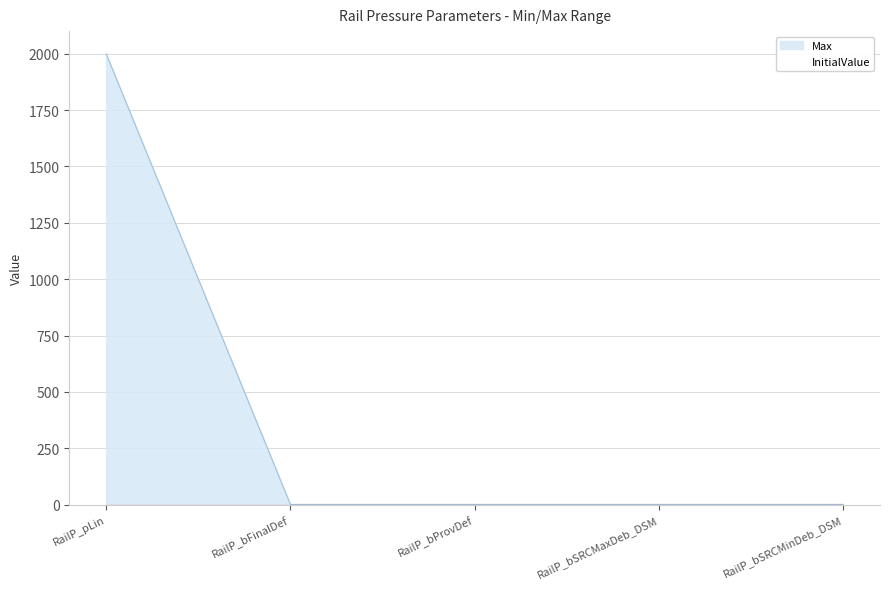

True or false: the data shows 1 at RailP_bSRCMinDeb_DSM.

True